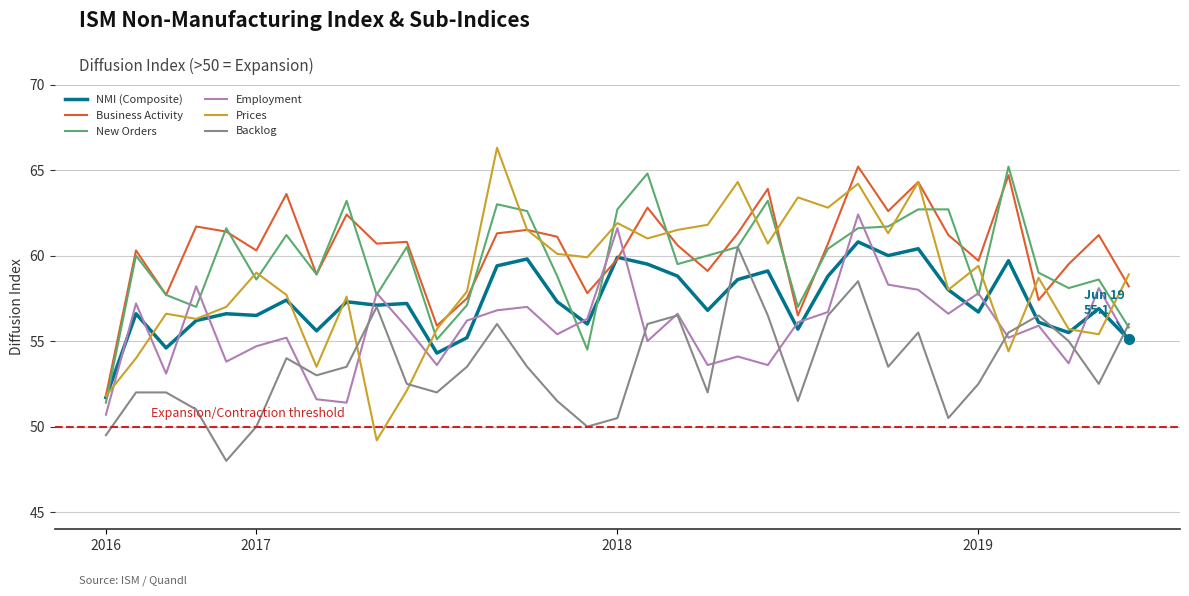

After their last crossing, which series has the higher values: Prices or Backlog?

Prices